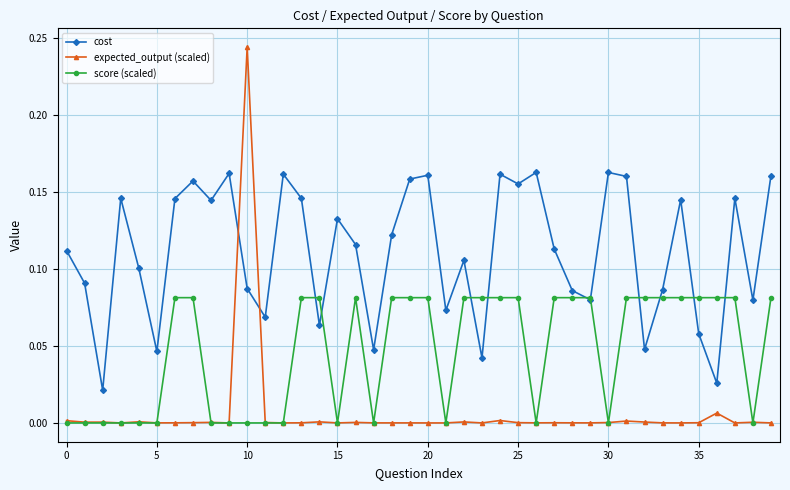

How many data points does each series have?

40